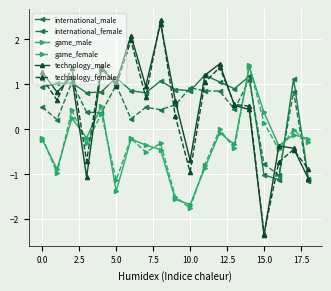

Is this an area chart (filled region under the line)?

No